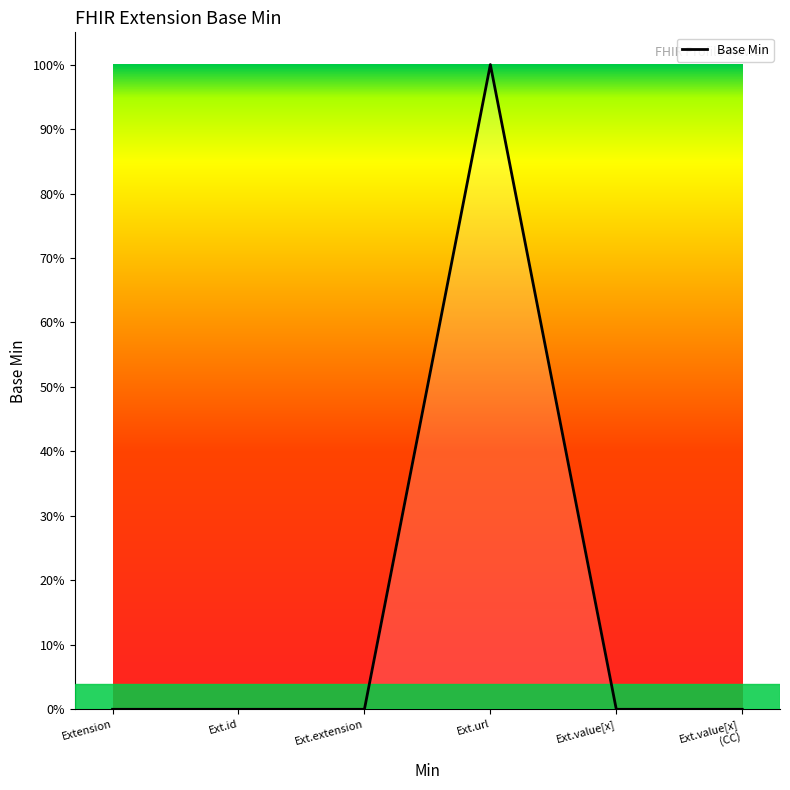

Where is the first local maximum?

Ext.url